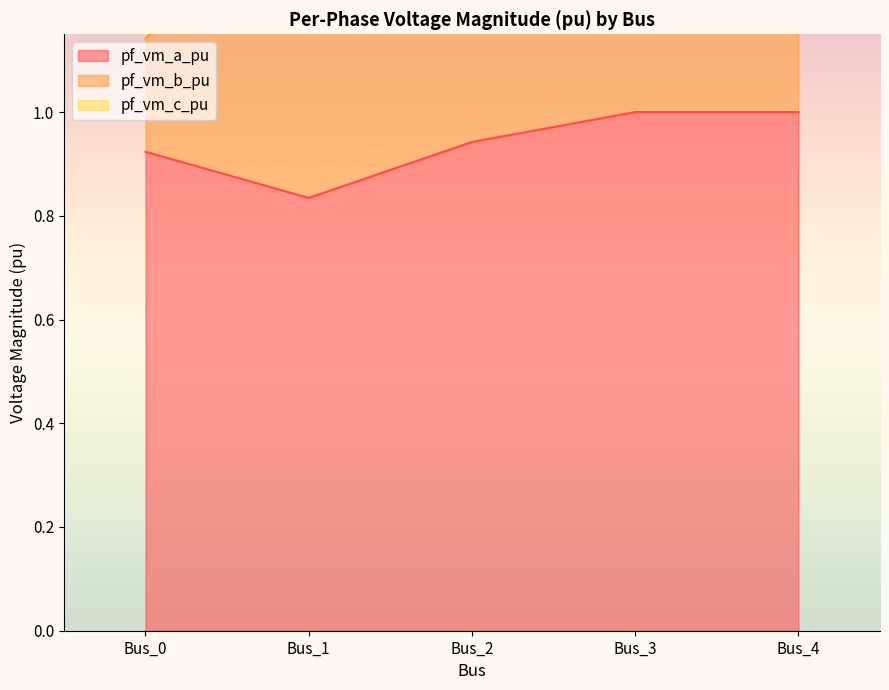

Where is pf_vm_a_pu nearest to the value 0?

Bus_1